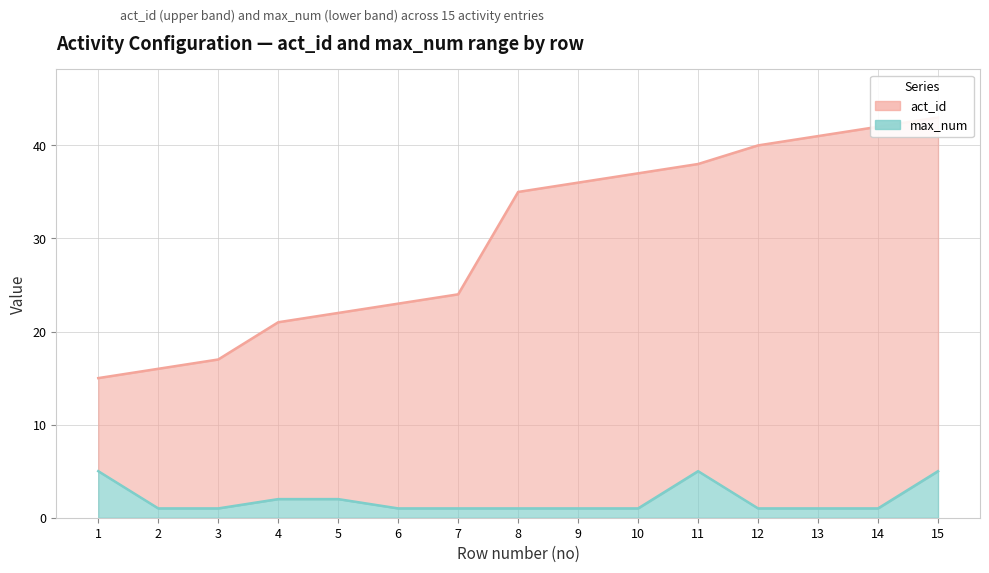

What is the minimum value shown in the chart?

1